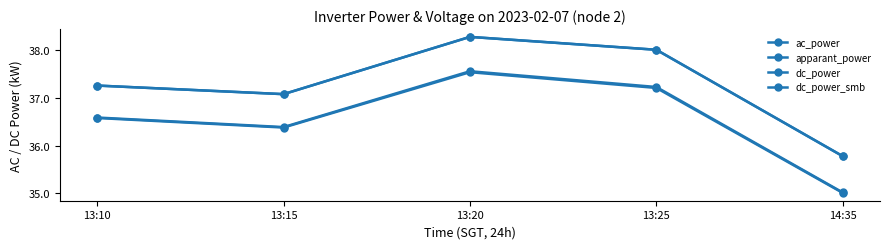

Is this an area chart (filled region under the line)?

No